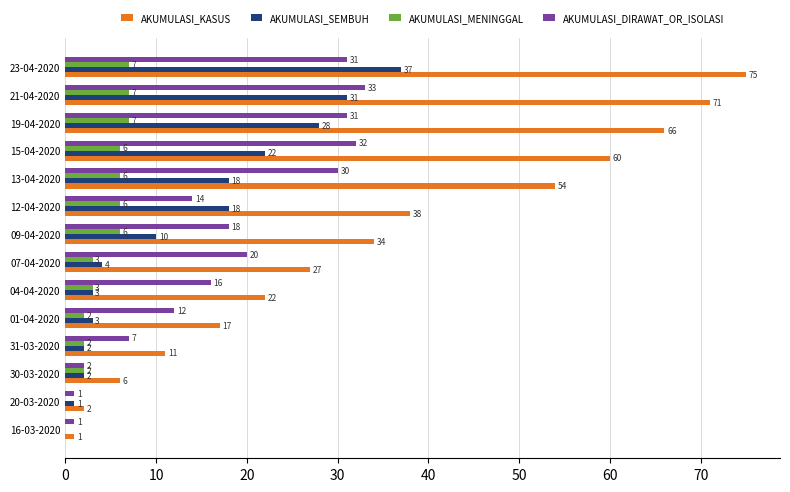

What is the sum of the AKUMULASI_KASUS values at 07-04-2020 and 23-04-2020?

102